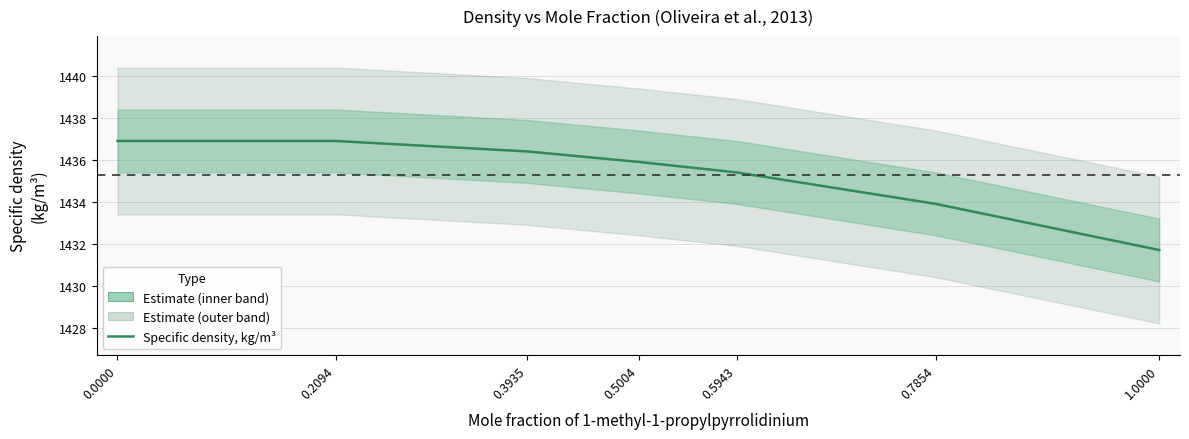

What is the sum of all values?

10047.1